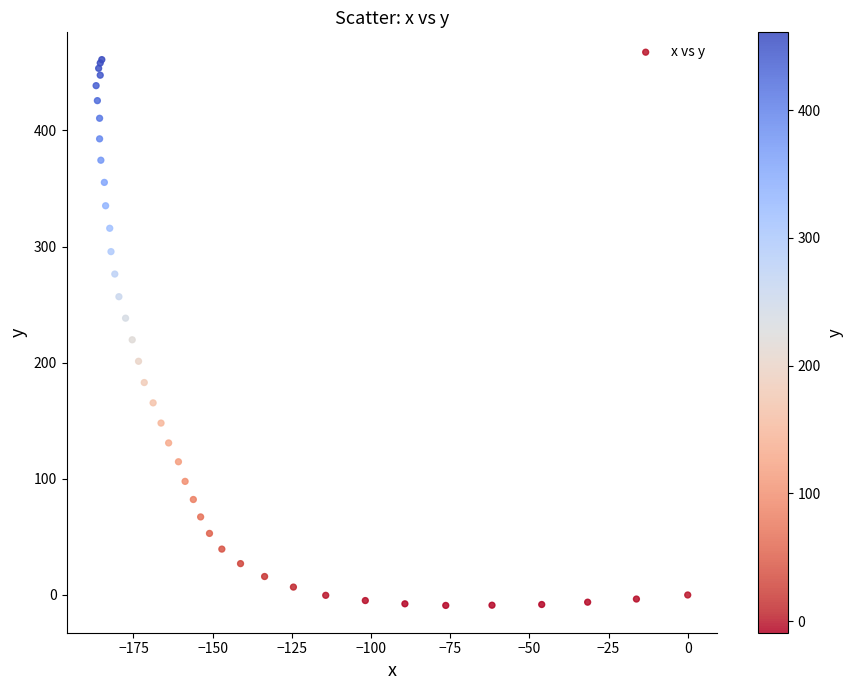

What Y value in the scatter plot is closest to 225?

219.7